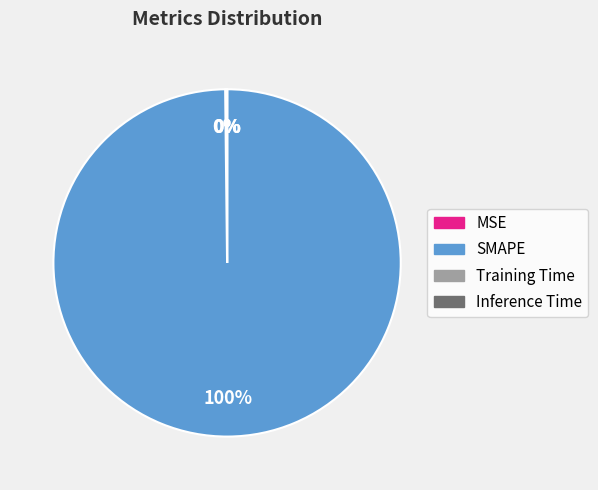

Which slice is the largest?

SMAPE